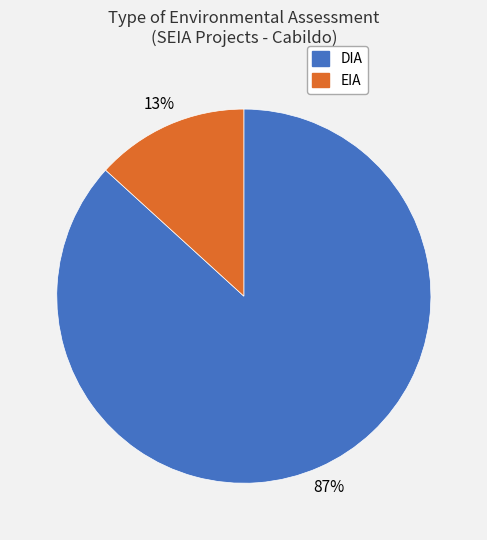

To the nearest percent, what is the difference between the largest and smallest slice percentages?

74%